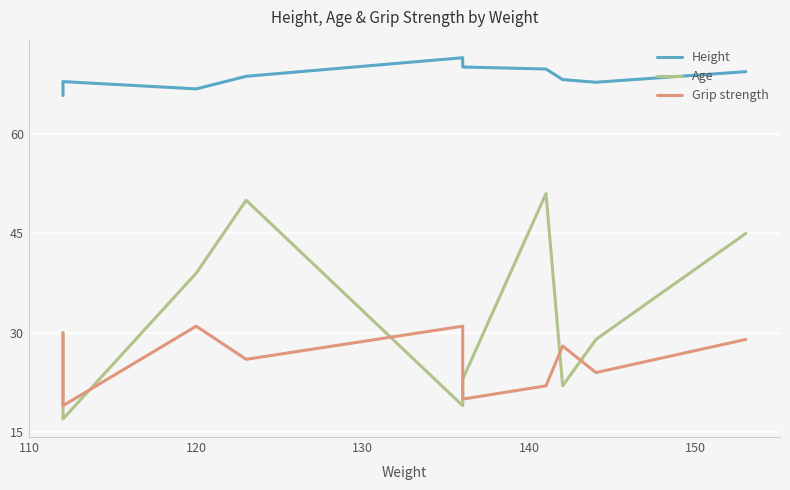

What is the lowest value of the Grip strength series?

19.0